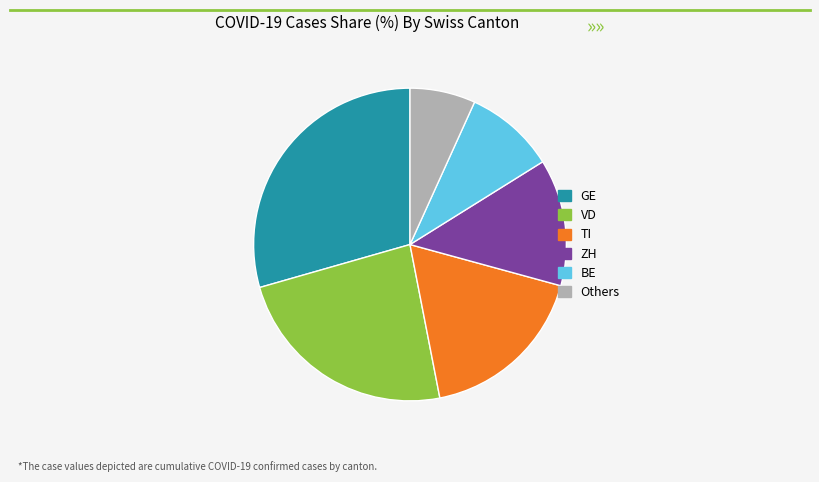

Is it true that VD is 24% of the pie?

True